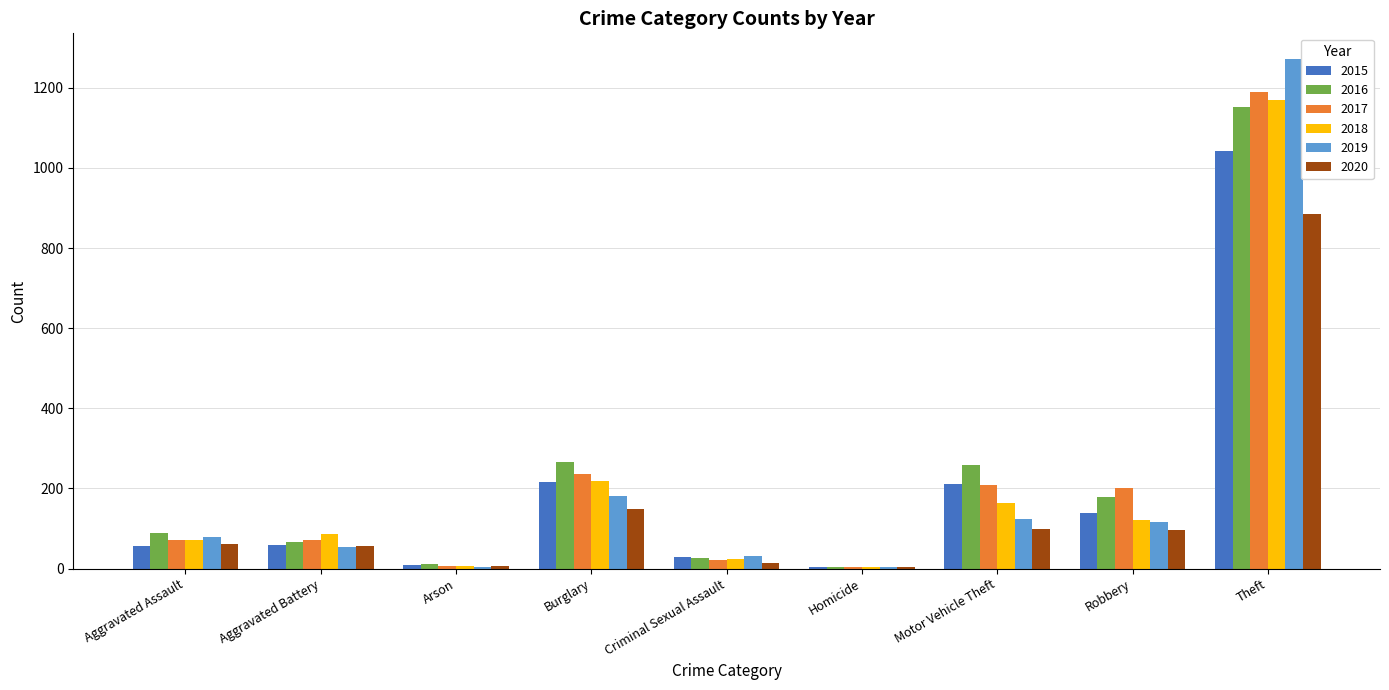

Which category has the highest value across all series?

Theft